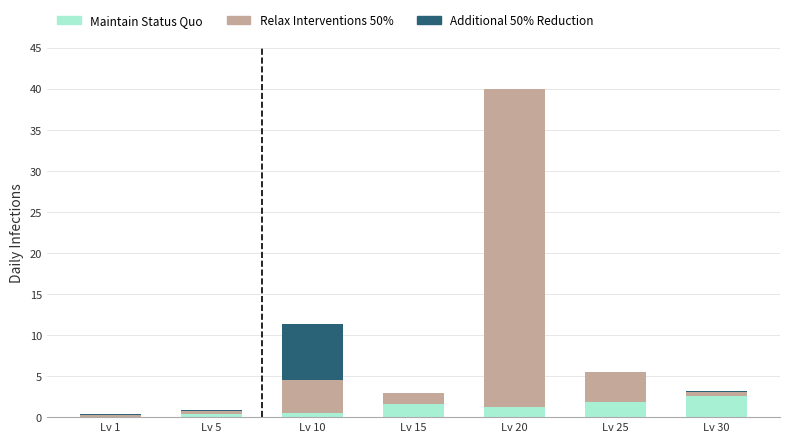

At which category is the sum across all series the highest?

Lv 20